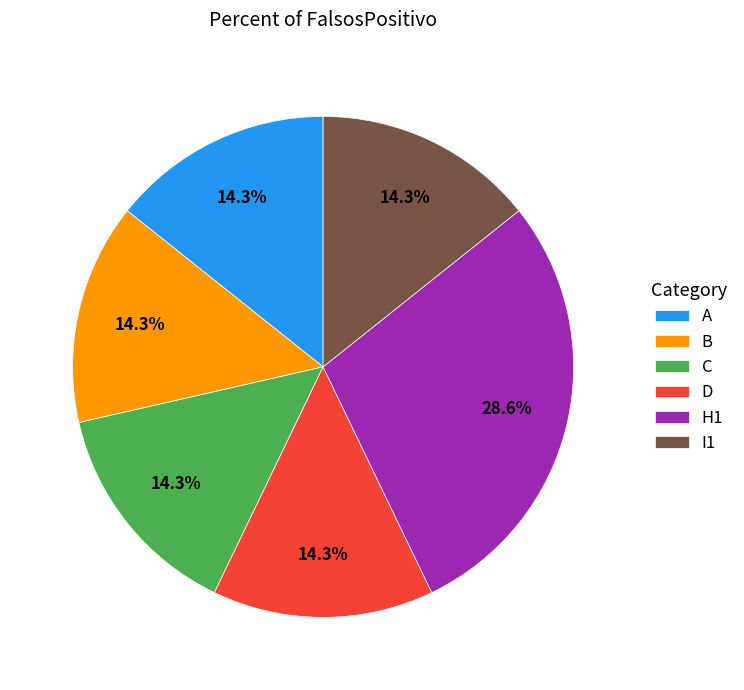

Approximately how many times larger is the value at B compared to D?

1.0